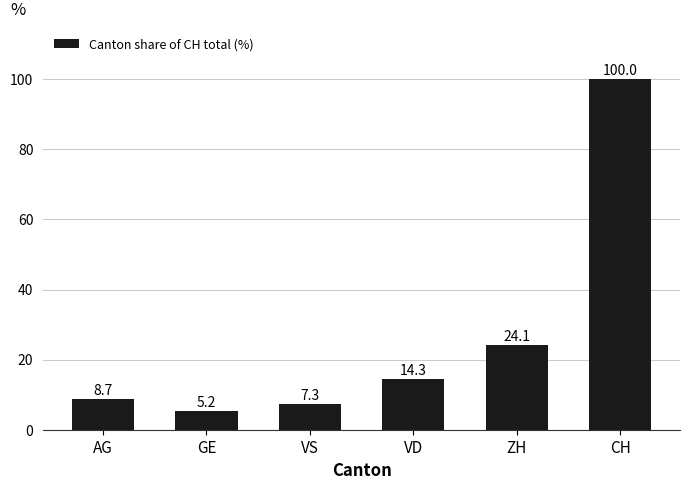

Count the number of values greater than 14.

3